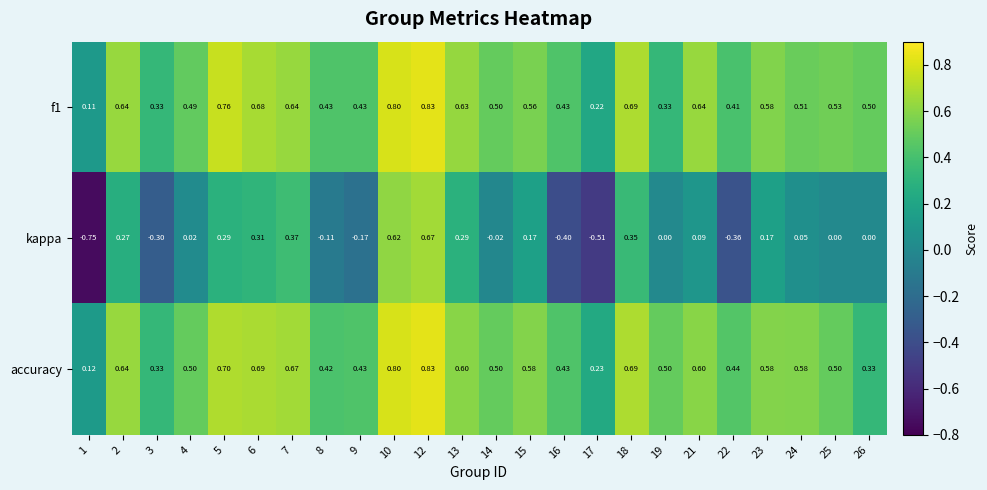

Which series has the largest total across all categories?

accuracy